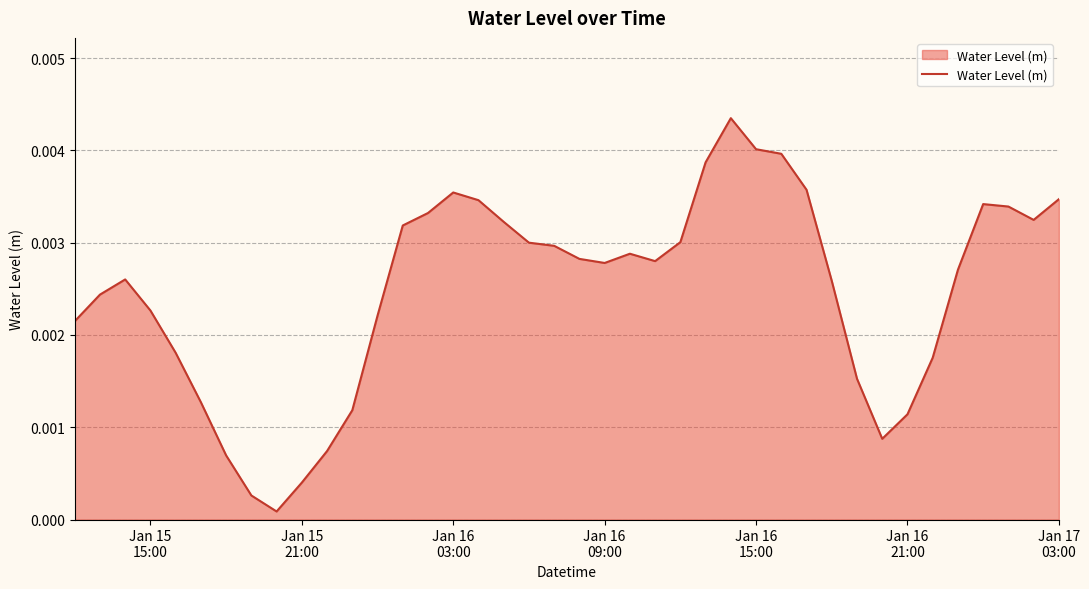

How many lines are shown in the chart?

1